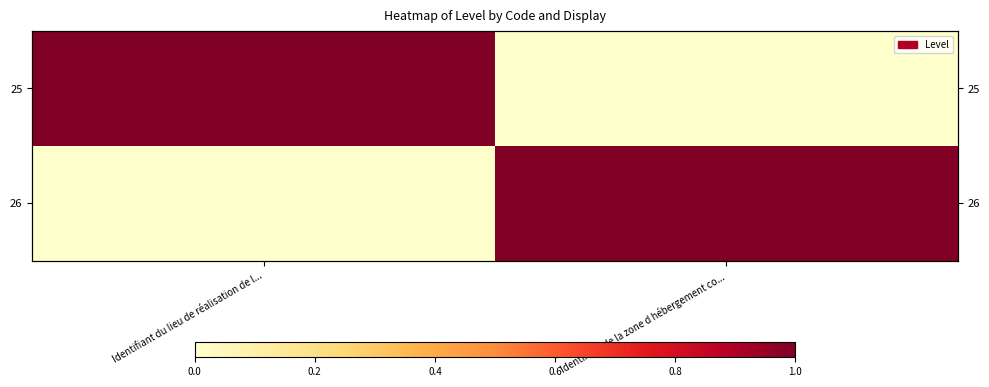

How many 26 values are between 0 and 1?

2